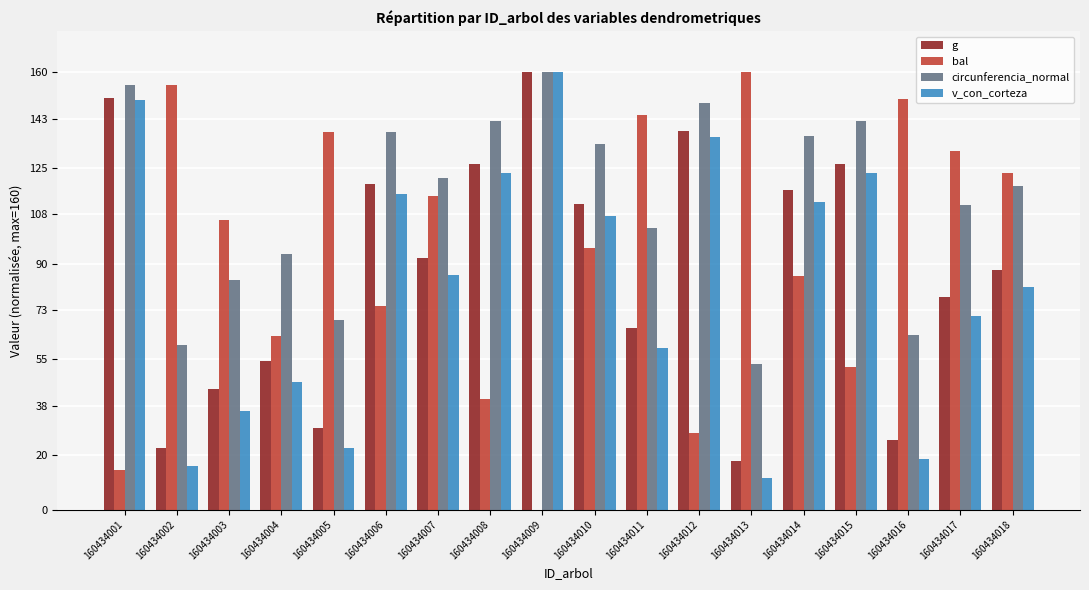

Which category has the highest value in the v_con_corteza series?

160434009